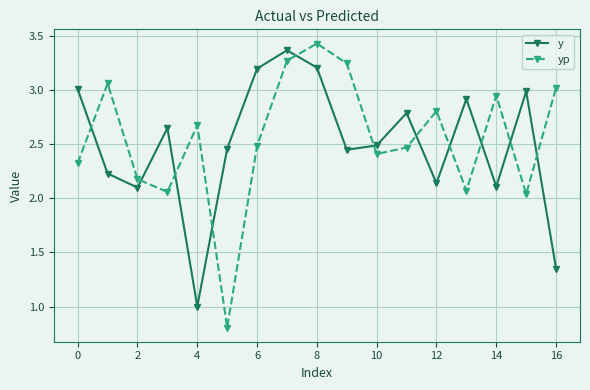

What is the difference between the maximum and minimum values in the y series?

2.4